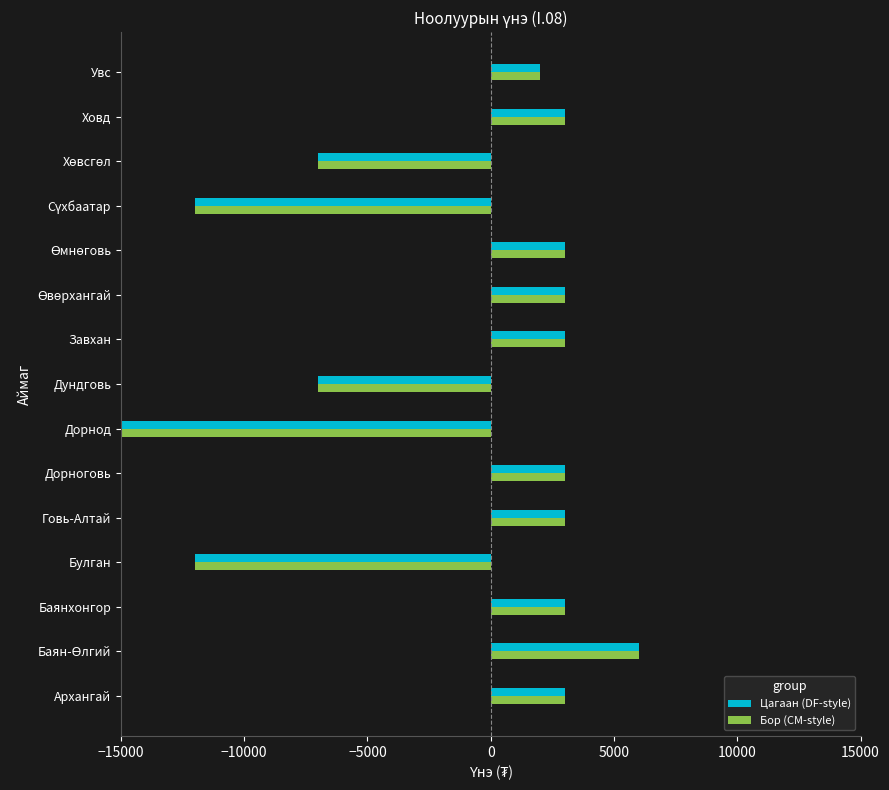

True or false: Бор (CM-style) has a value of 3000 at Ховд.

True